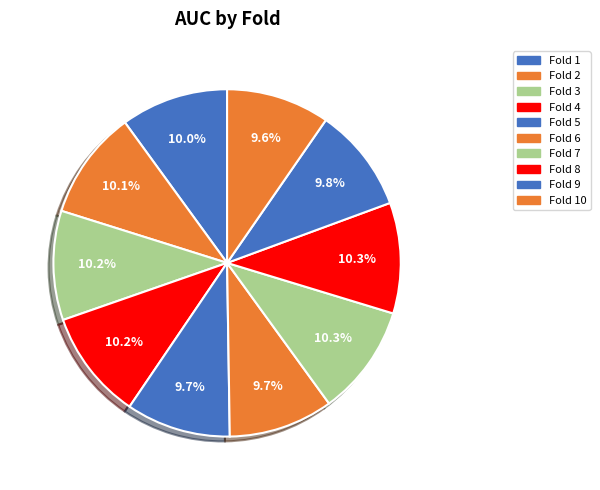

How many slices are in this pie chart?

10